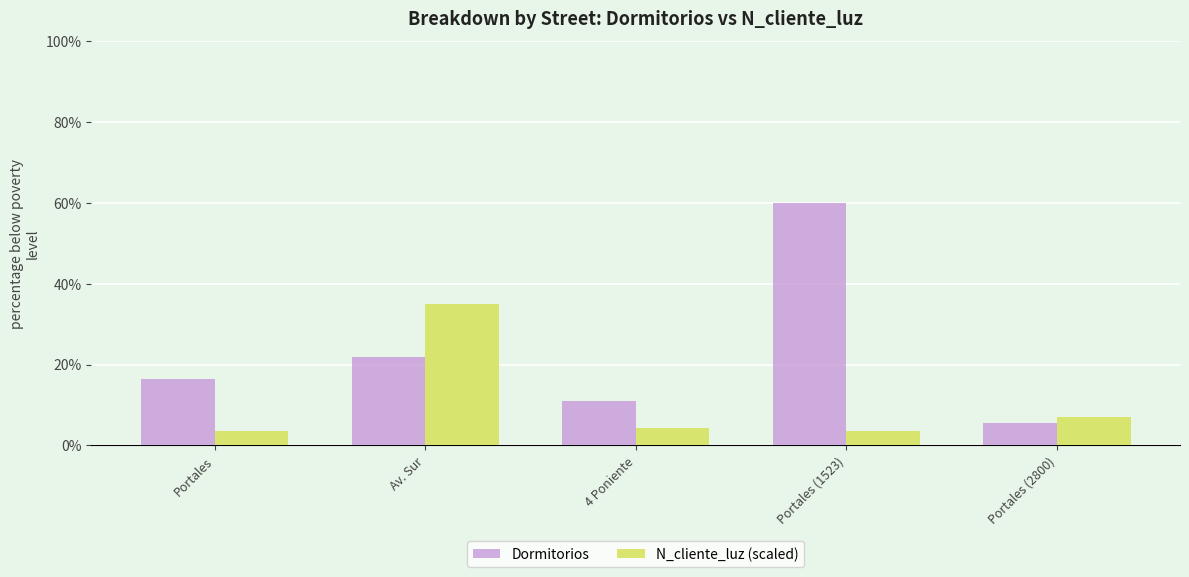

Rank the series by their average value, from highest to lowest.

Dormitorios, N_cliente_luz (scaled)